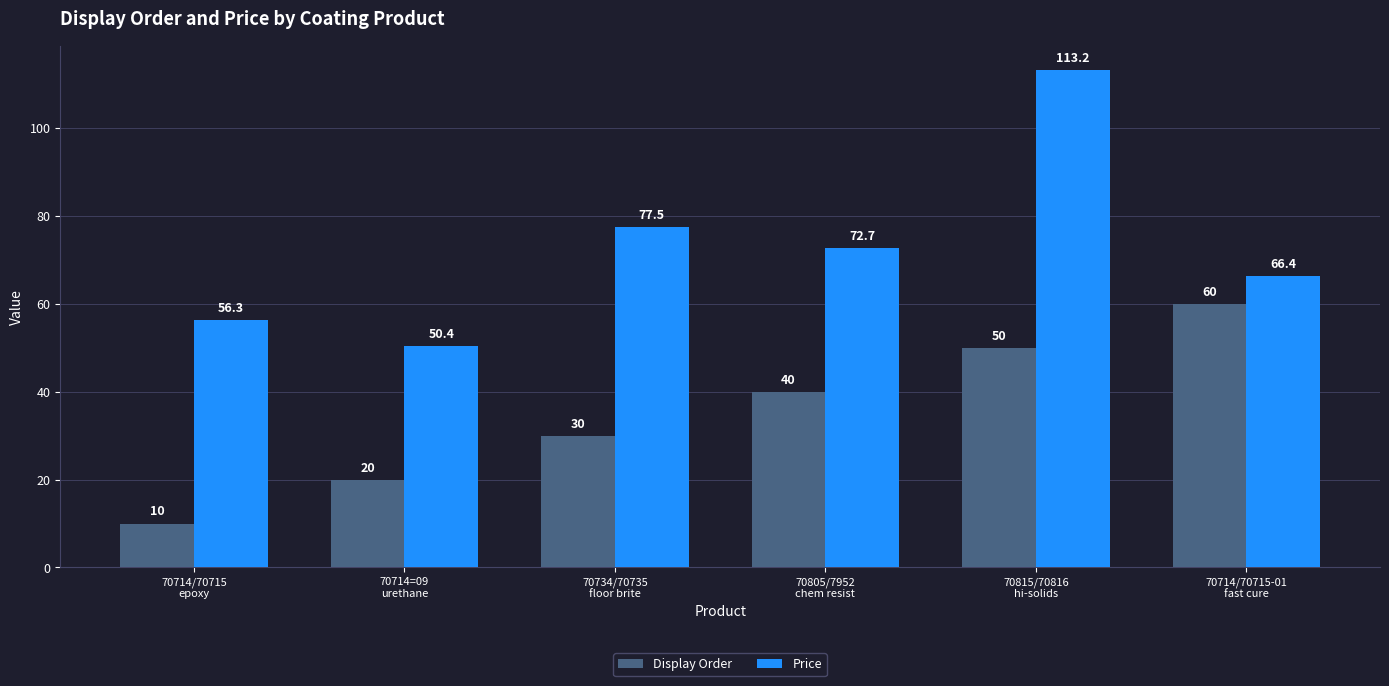

Reading left to right, transcribe all the data shown in this chart.

Display Order: 10.0	20.0	30.0	40.0	50.0	60.0
Price: 56.3	50.4	77.5	72.7	113.2	66.4